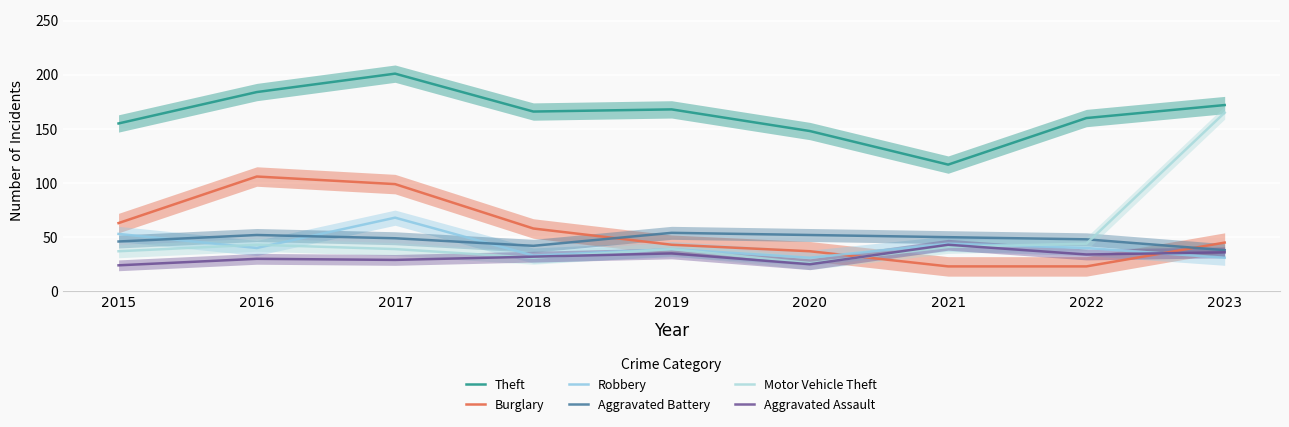

Reading right to left, transcribe all the data shown in this chart.

Theft: 172	160	117	148	168	166	201	184	155
Burglary: 45	23	23	37	43	58	99	106	63
Robbery: 31	40	44	31	39	33	68	40	53
Aggravated Battery: 38	48	50	52	54	42	49	52	46
Motor Vehicle Theft: 165	44	41	26	39	31	39	43	37
Aggravated Assault: 36	34	43	25	35	32	29	30	24